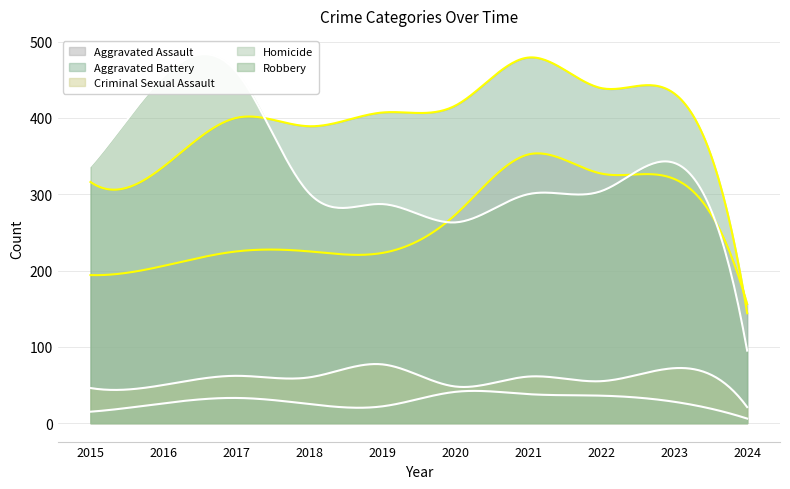

True or false: Robbery and Homicide cross at least once.

False